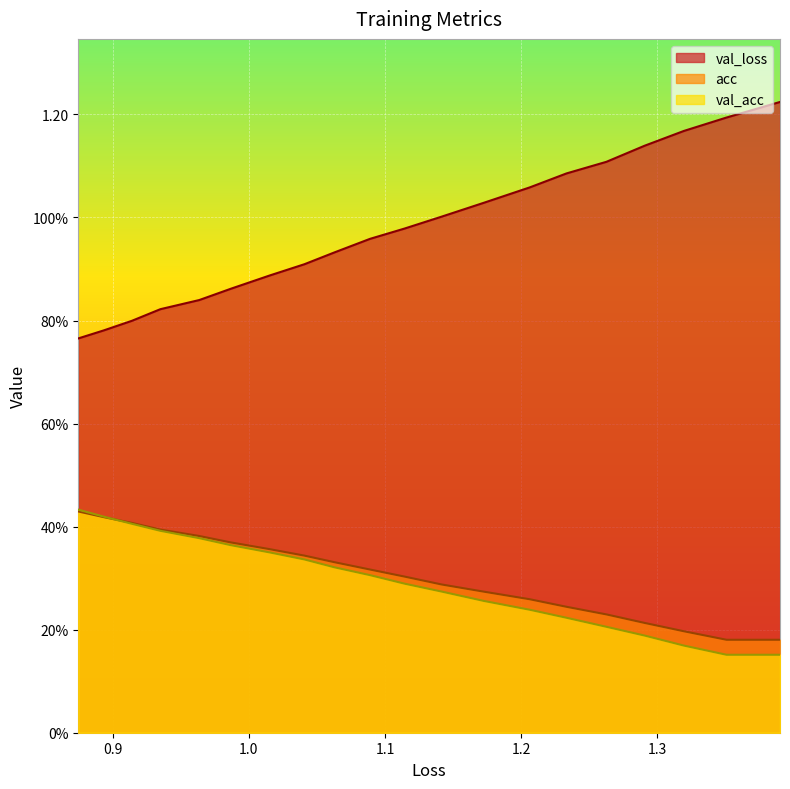

What is the sum of all loss values?

19.5